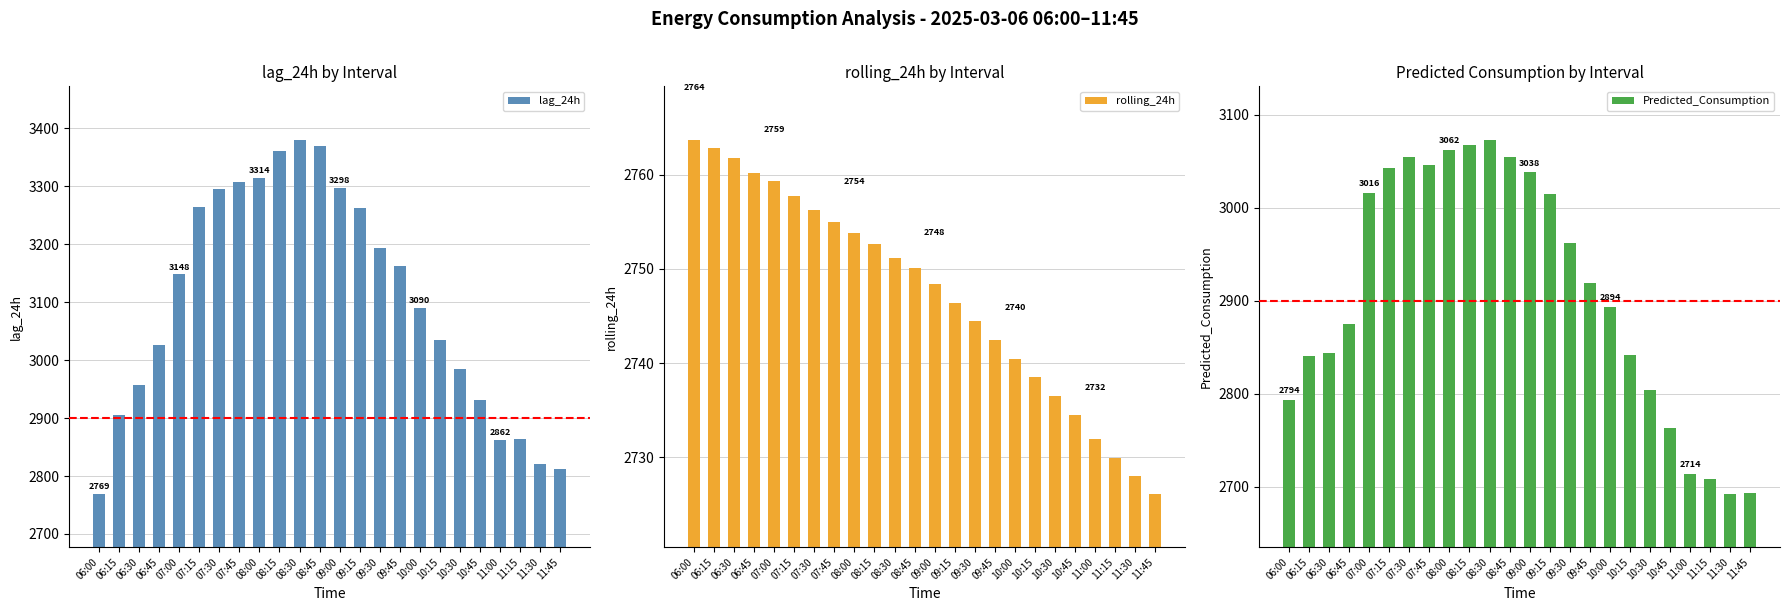

What is the value of the lag_24h bar at the 16th from the left?

3163